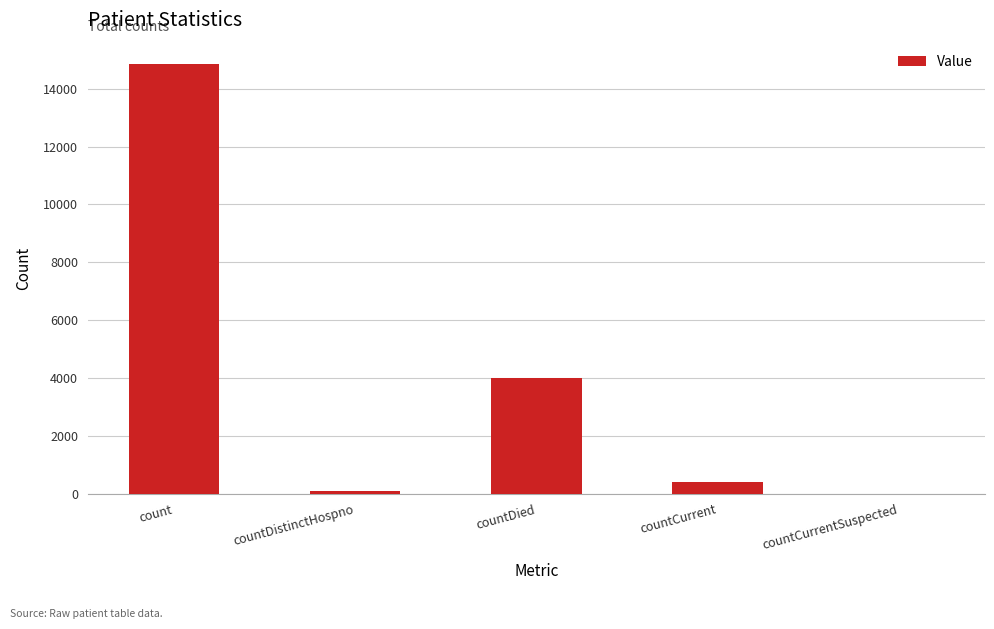

What is the sum of all values?

19348